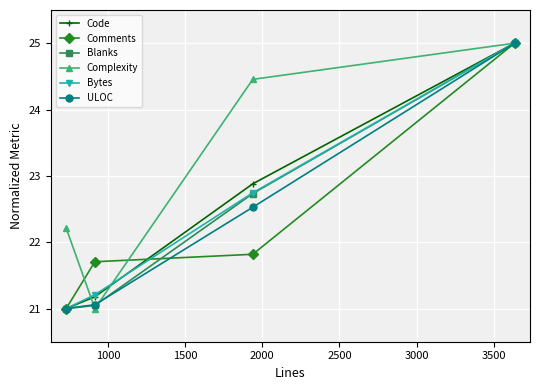

What is the greatest value displayed?

25.0